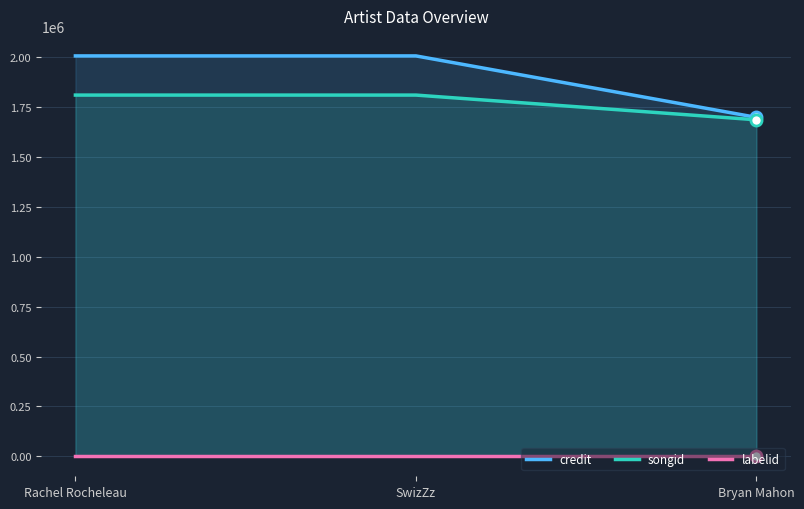

Is the value of songid at Rachel Rocheleau greater than the value of credit at SwizZz?

No